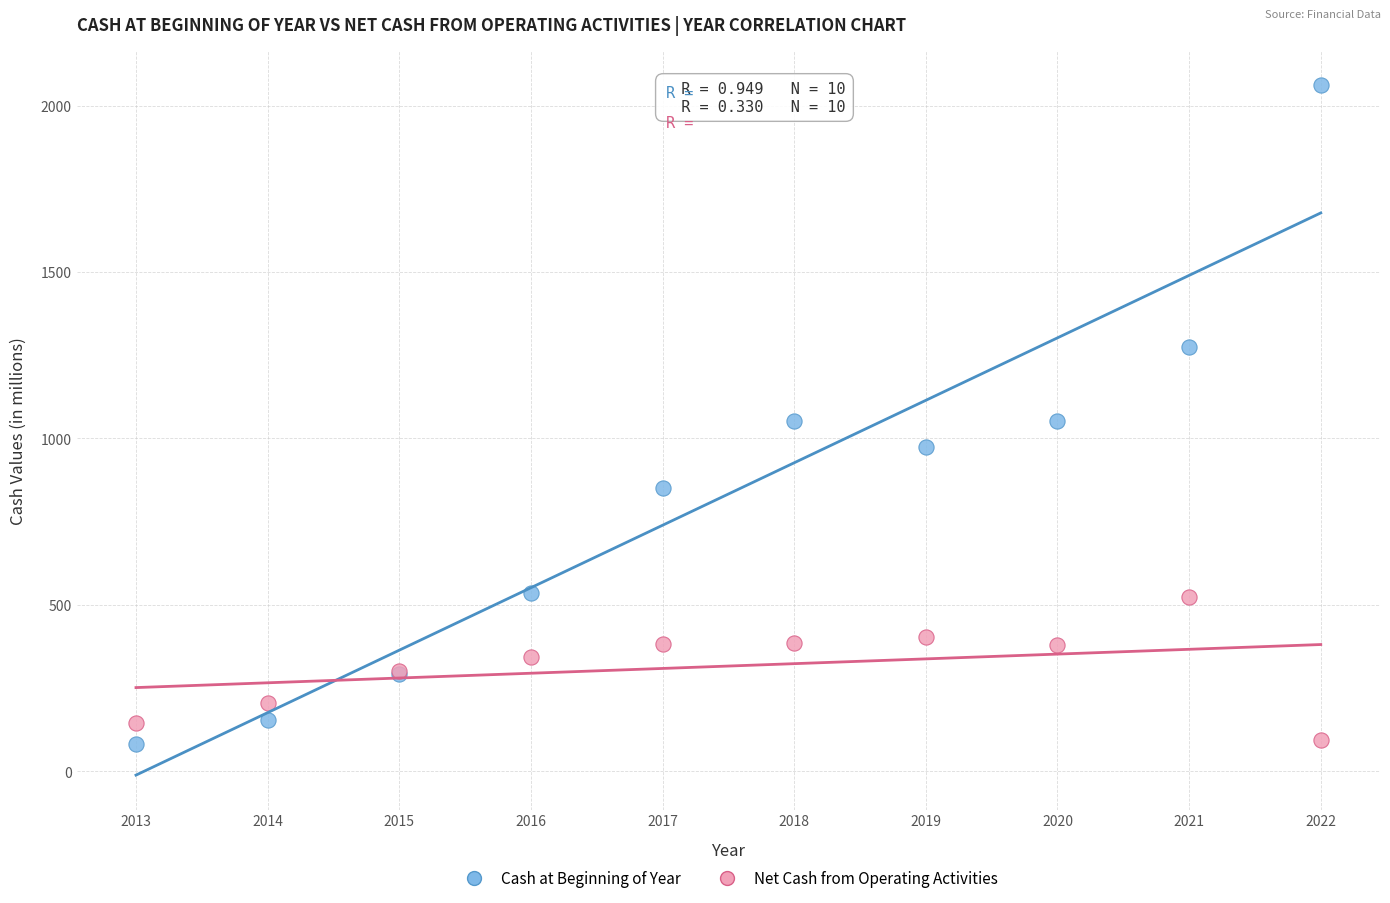

Which series contains the highest Y value?

Cash at Beginning of Year